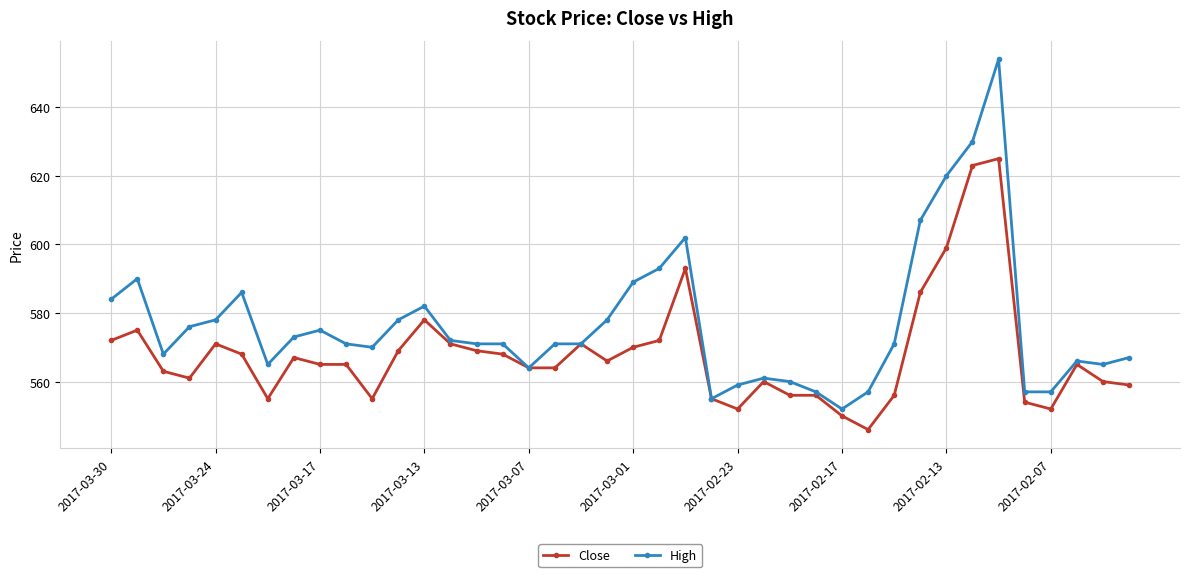

Is this an area chart (filled region under the line)?

No